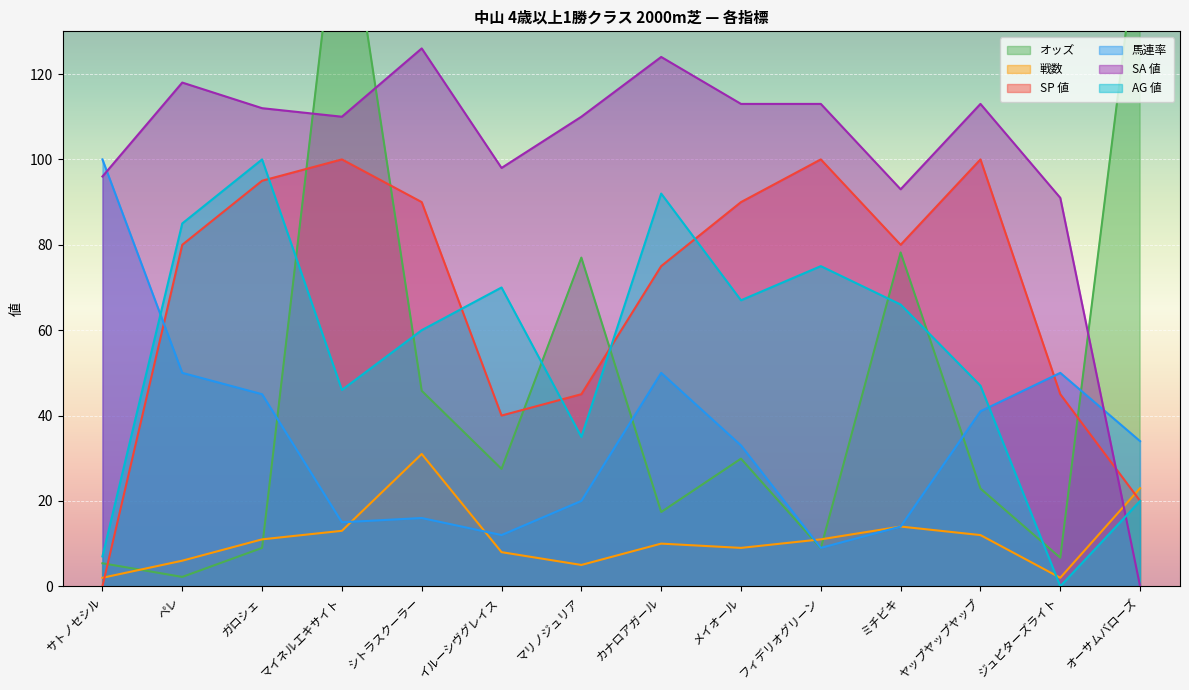

Which series has the largest range (max minus min)?

オッズ